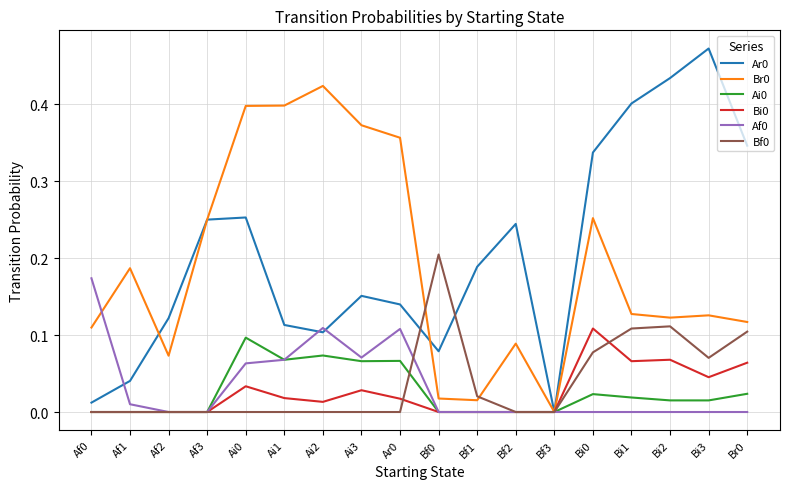

What position from the left is Bi1?

15